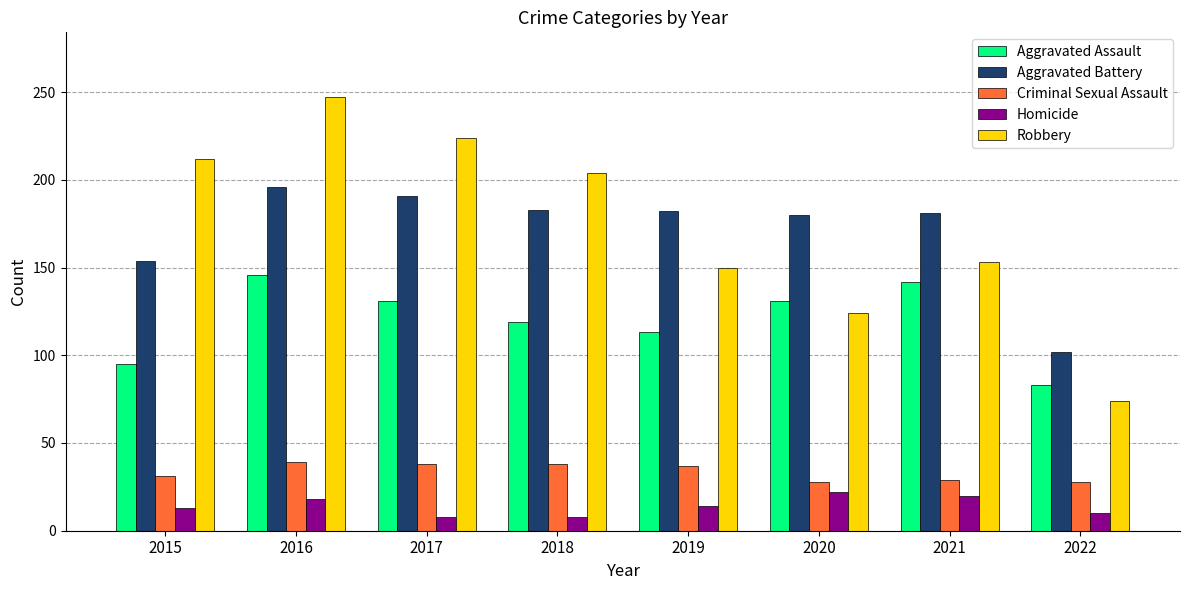

What is the minimum value for Aggravated Assault?

83